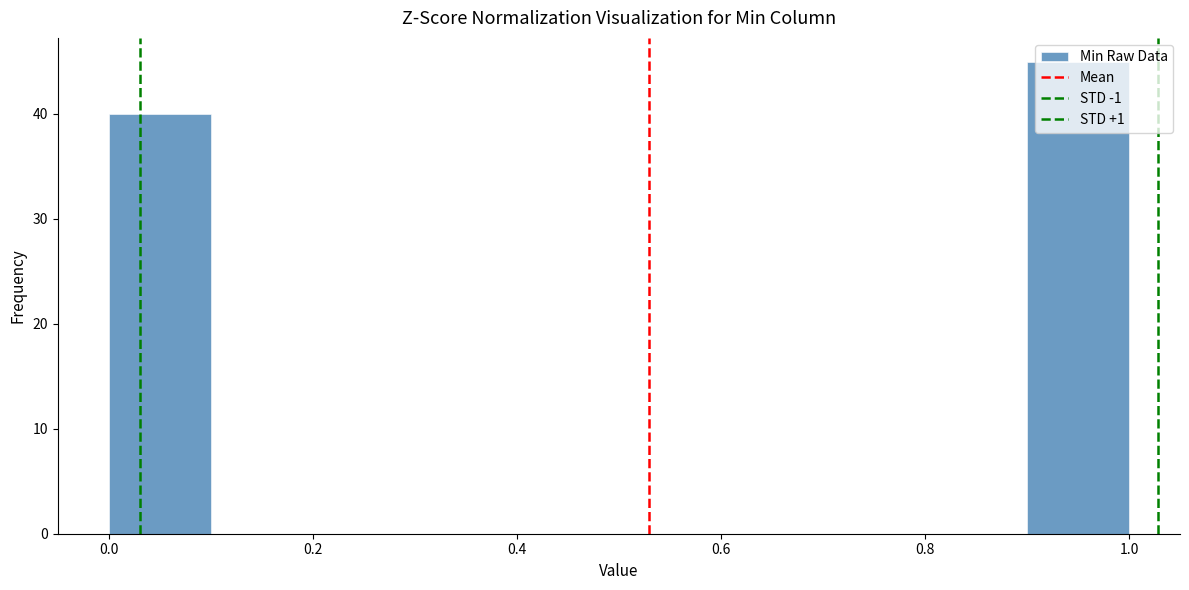

What is the height of the bar covering 0.9 to 1.0 on the x-axis? The values are not printed on the chart, so give them approximately, as read against the axis.

45